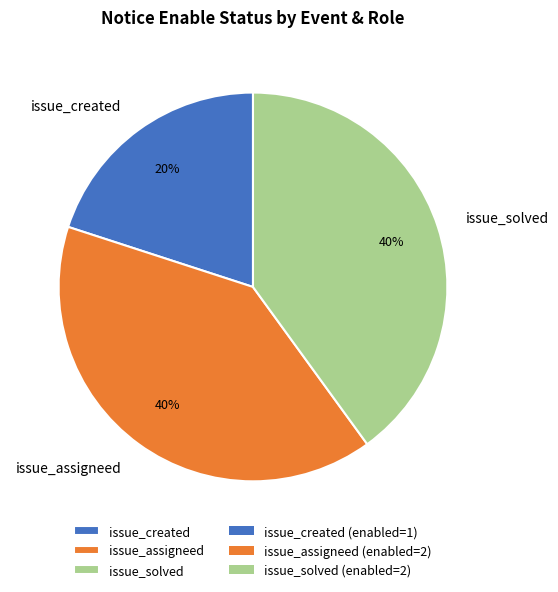

Combined, do issue_assigneed and issue_solved account for over 50%?

Yes